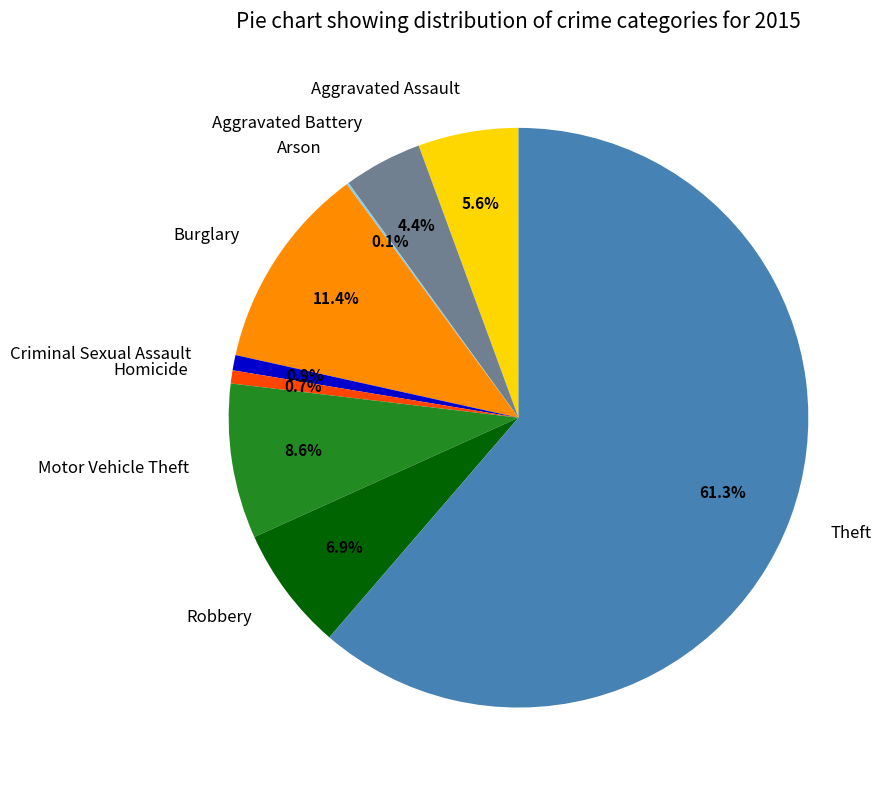

Which category accounts for the majority?

Theft